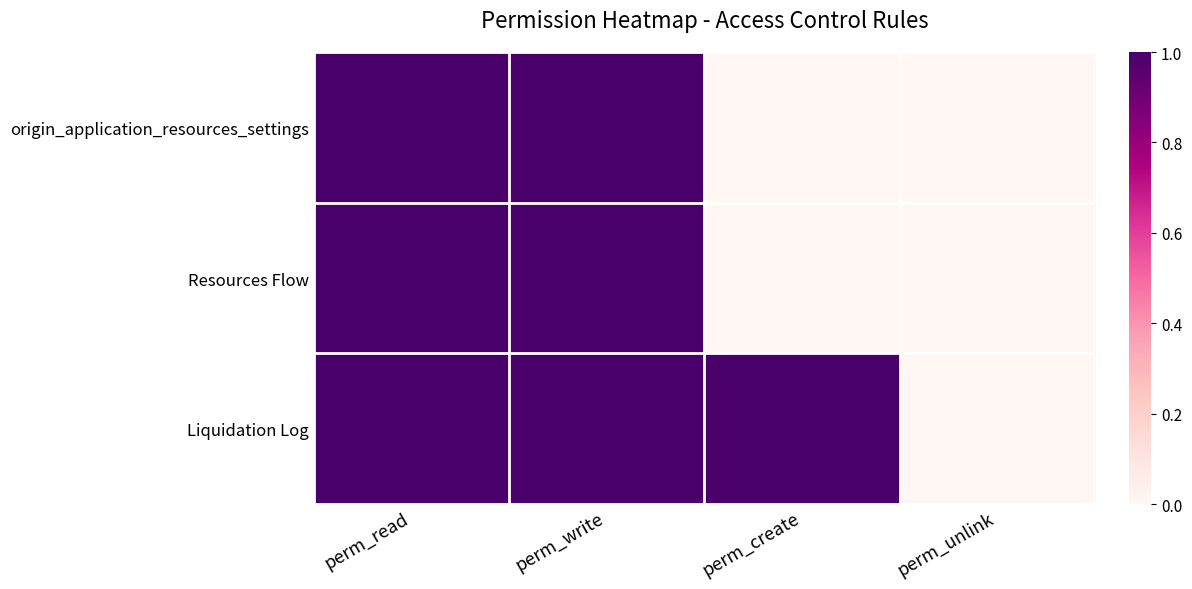

Reading right to left, what are all the values shown in this chart?

origin_application_resources_settings: perm_unlink=0	perm_create=0	perm_write=1	perm_read=1
Resources Flow: perm_unlink=0	perm_create=0	perm_write=1	perm_read=1
Liquidation Log: perm_unlink=0	perm_create=1	perm_write=1	perm_read=1